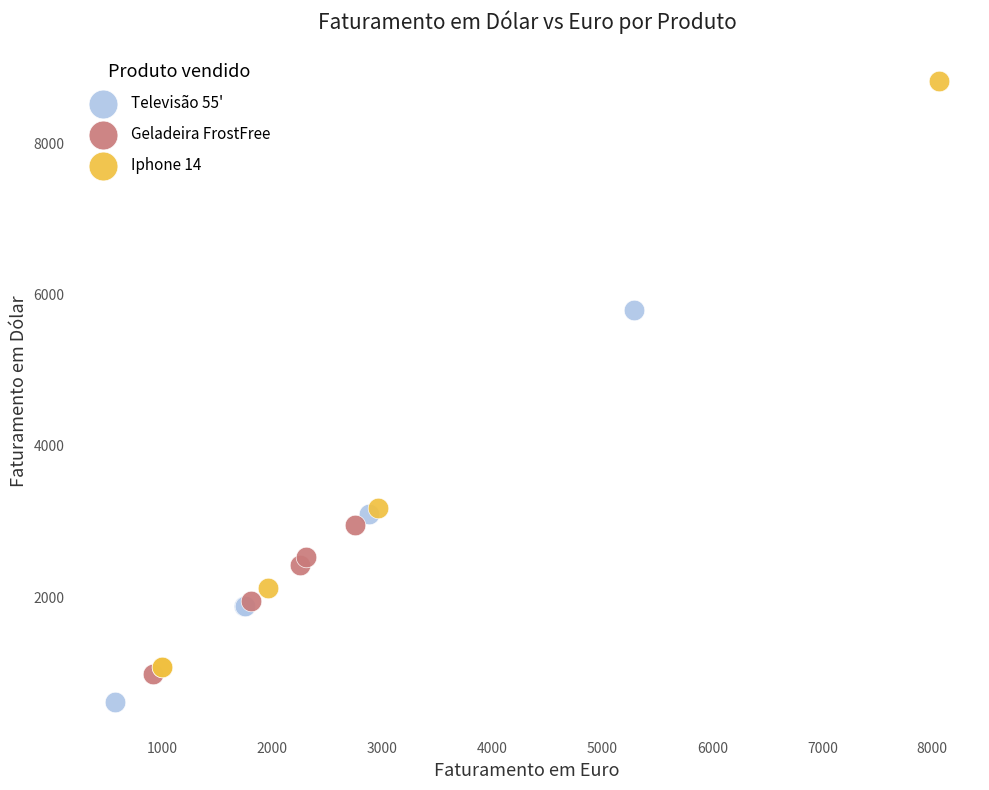

Which series contains the highest Y value?

Iphone 14